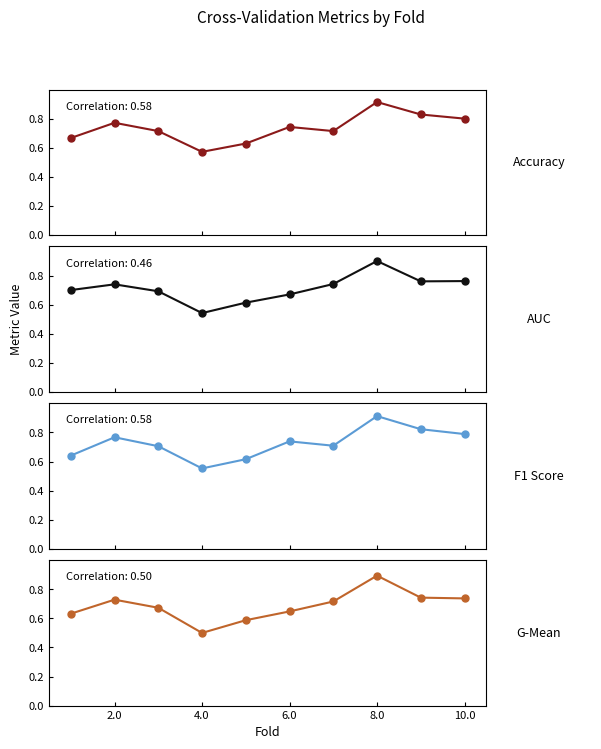

How many intersections are there between f1_score and g_mean?

2